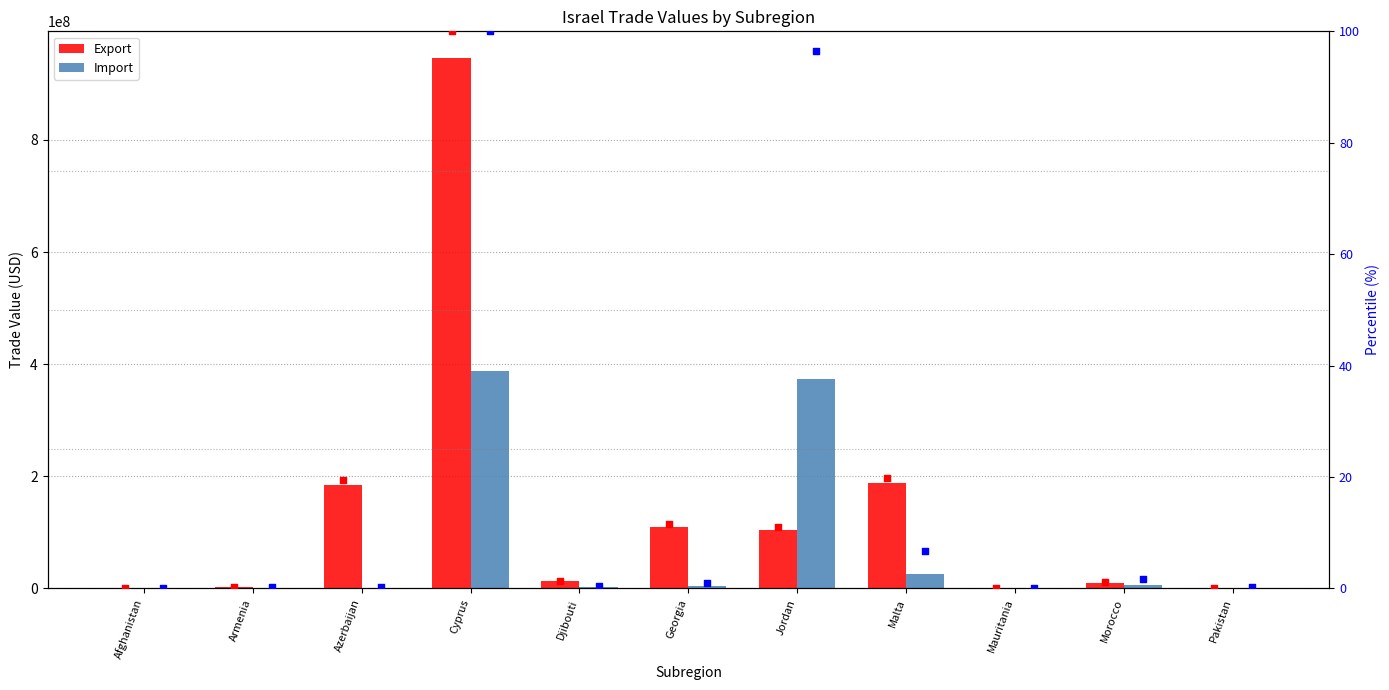

What is the total value across all series at Cyprus?

1333715200.0